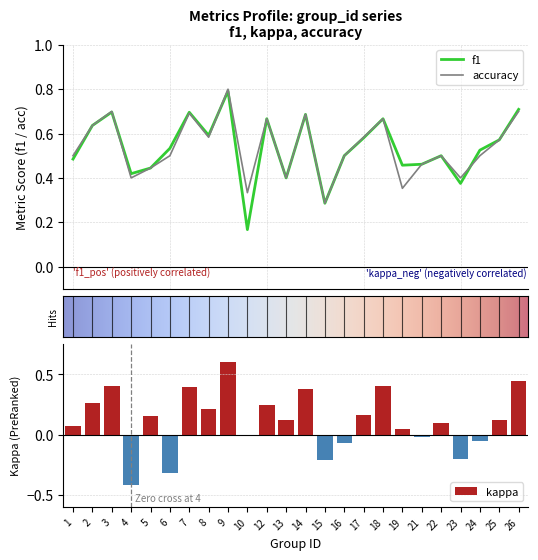

Where is accuracy nearest to the value 0?

15